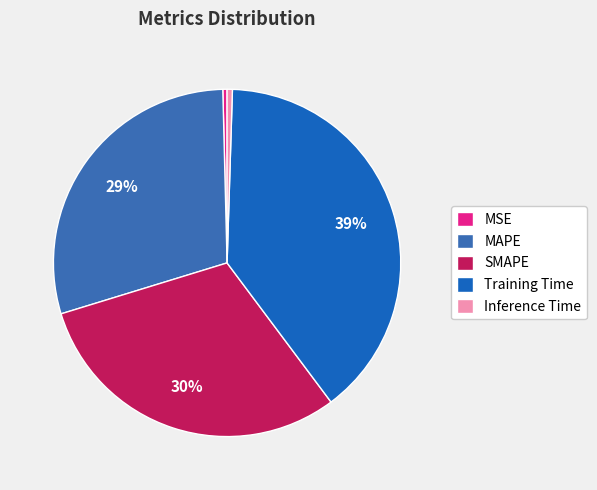

Count the number of slices in the pie.

5